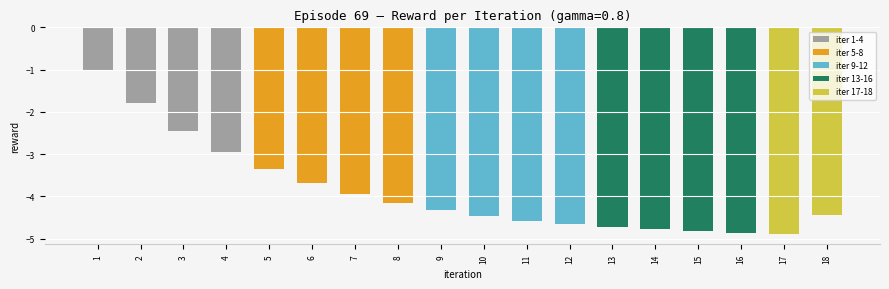

What is the change in value from 4 to 6?

-0.7